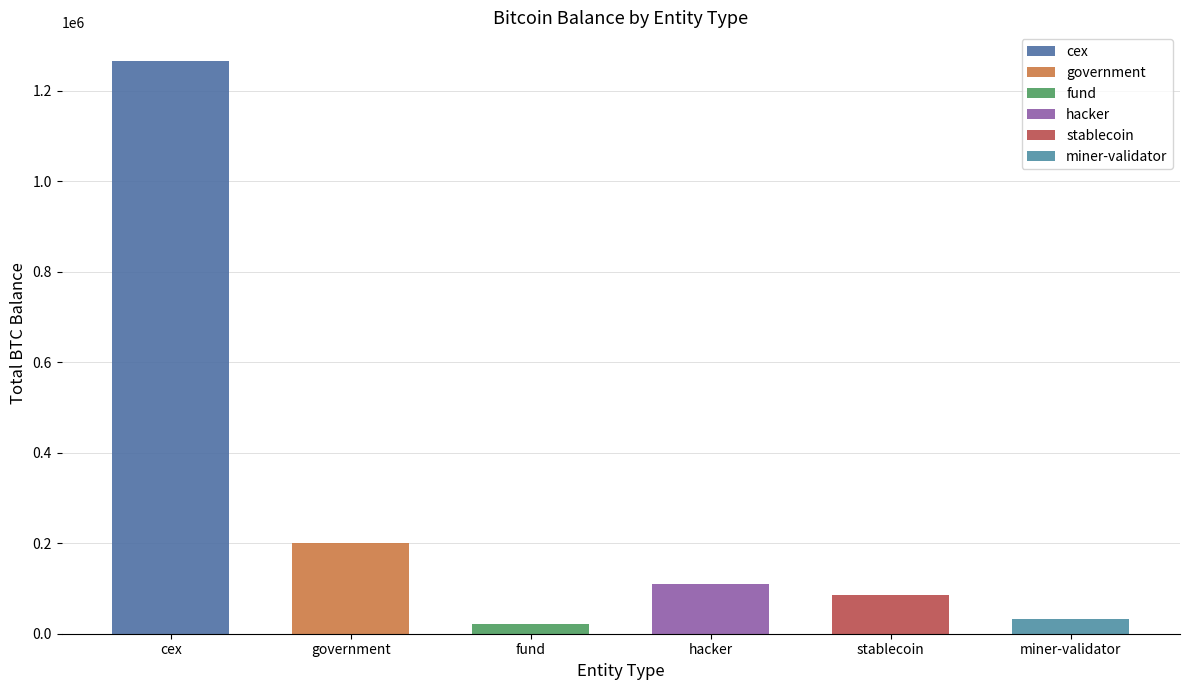

The value at cex is 2912063.8. True or false?

False